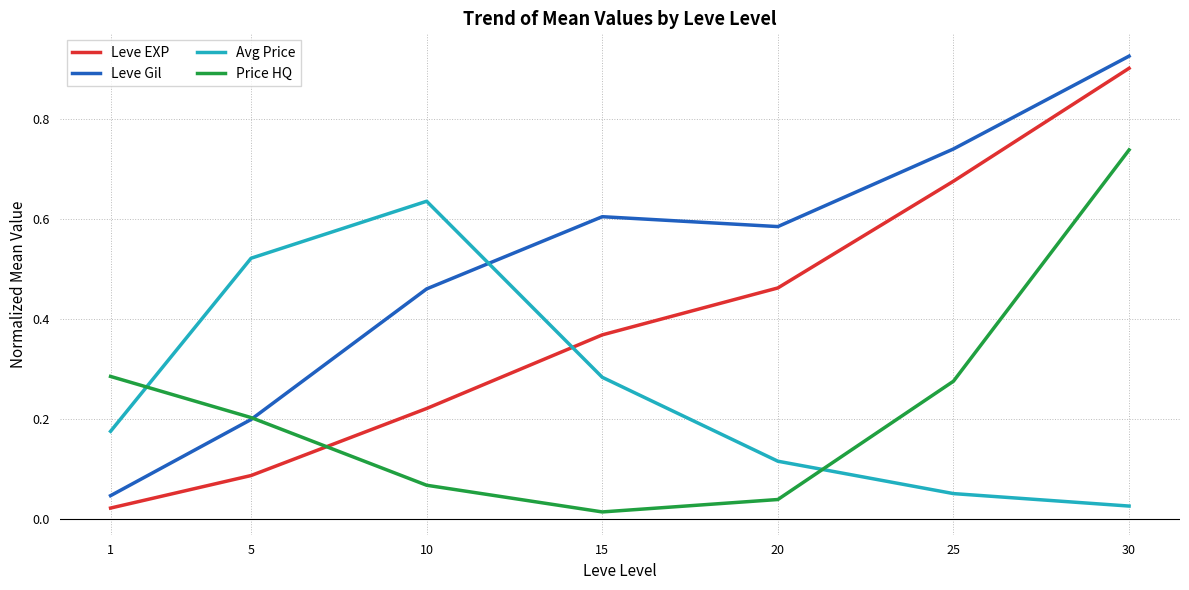

Which category has the highest value across all series?

30